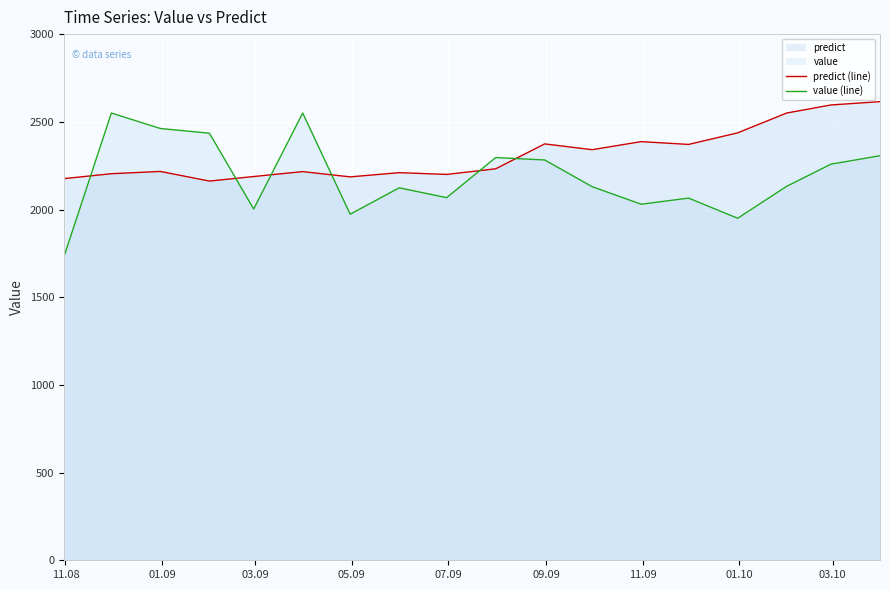

Which series has the largest total across all categories?

predict (line)